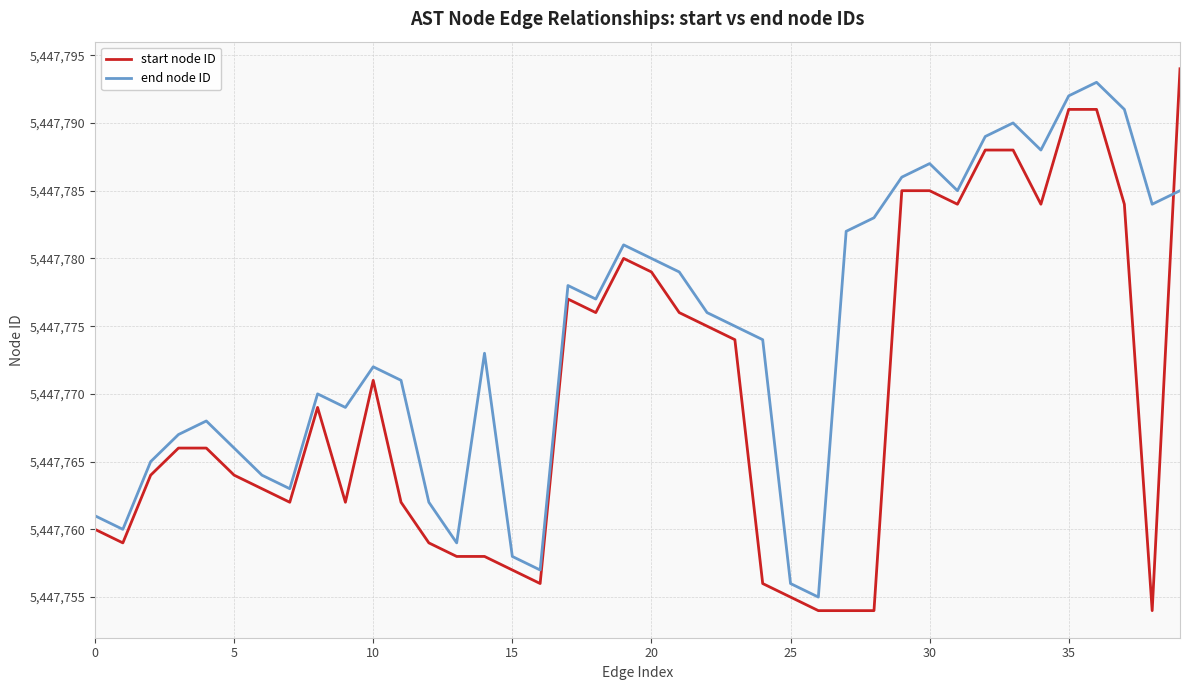

Which series has the largest range (max minus min)?

start node ID